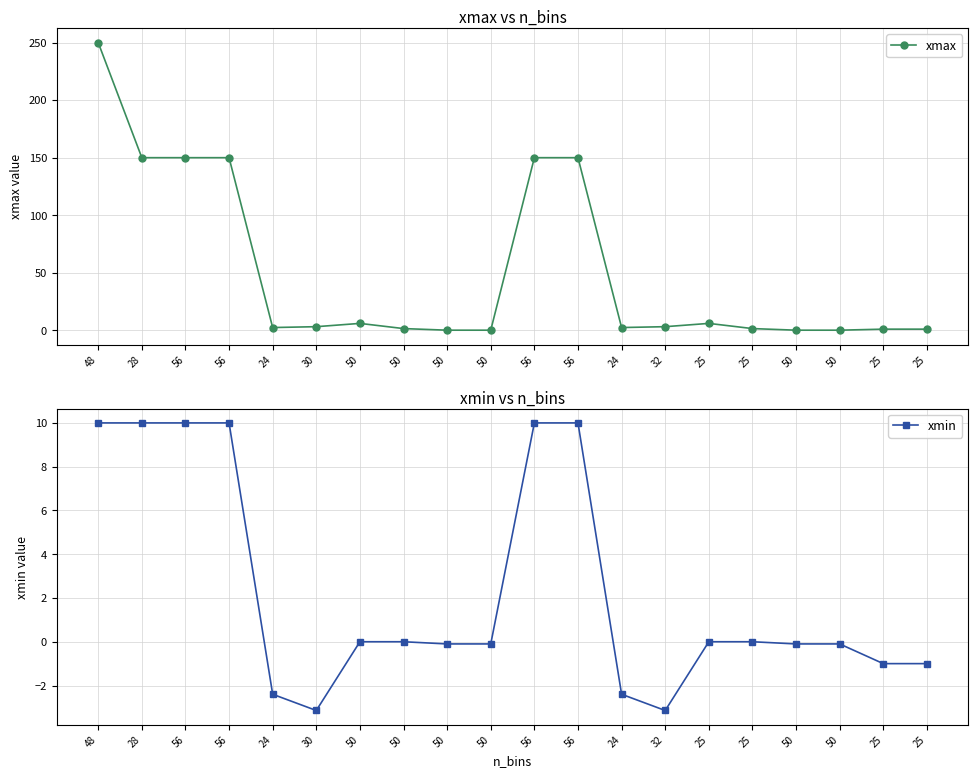

Reading left to right, extract all data points from this chart.

xmax: 48=250.0	28=150.0	56=150.0	56=150.0	24=2.4	30=3.1	50=6.0	50=1.5	50=0.1	50=0.1	56=150.0	56=150.0	24=2.4	32=3.1	25=6.0	25=1.5	50=0.1	50=0.1	25=1.0	25=1.0
xmin: 48=10.0	28=10.0	56=10.0	56=10.0	24=-2.4	30=-3.1	50=0.0	50=0.0	50=-0.1	50=-0.1	56=10.0	56=10.0	24=-2.4	32=-3.1	25=0.0	25=0.0	50=-0.1	50=-0.1	25=-1.0	25=-1.0